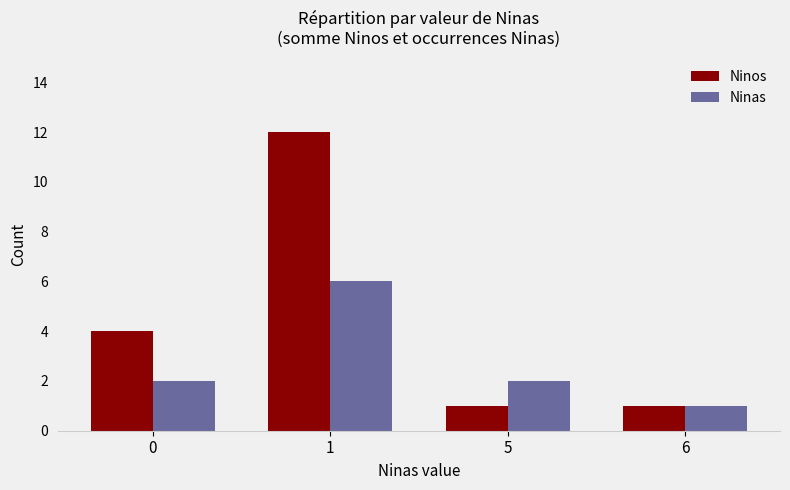

Reading right to left, transcribe all the data shown in this chart.

Ninos: 6=1	5=1	1=12	0=4
Ninas: 6=1	5=2	1=6	0=2